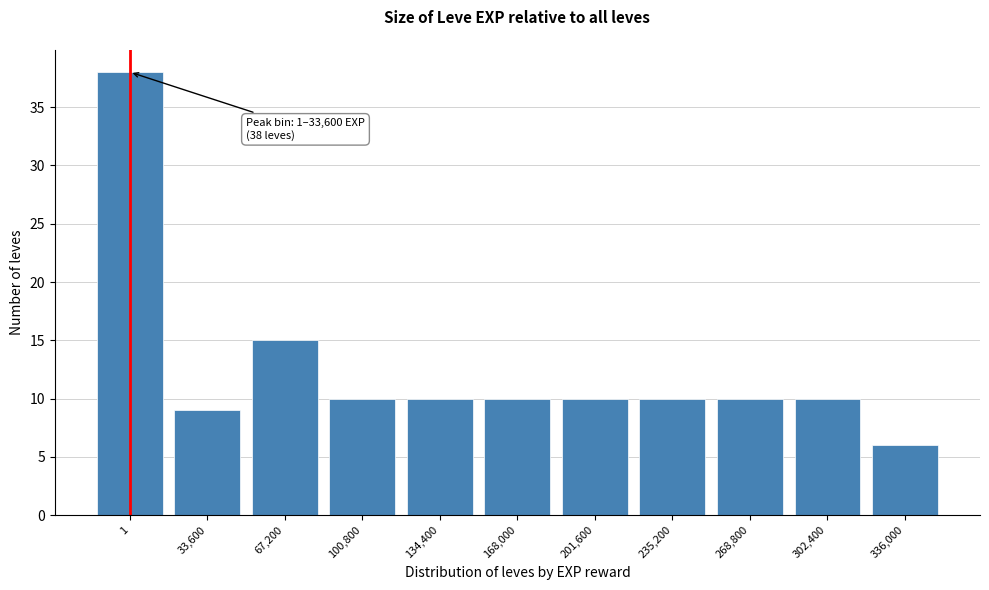

Reading left to right, list all the values displayed in this chart.

38	9	15	10	10	10	10	10	10	10	6